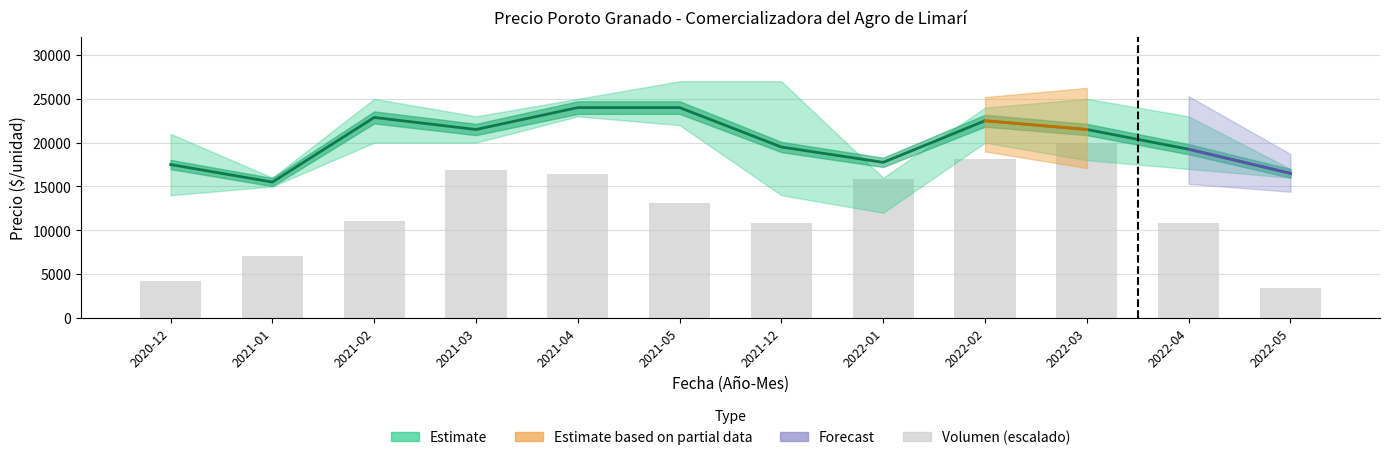

What is the difference between the maximum and minimum values in the Precio promedio ponderado series?

8500.0